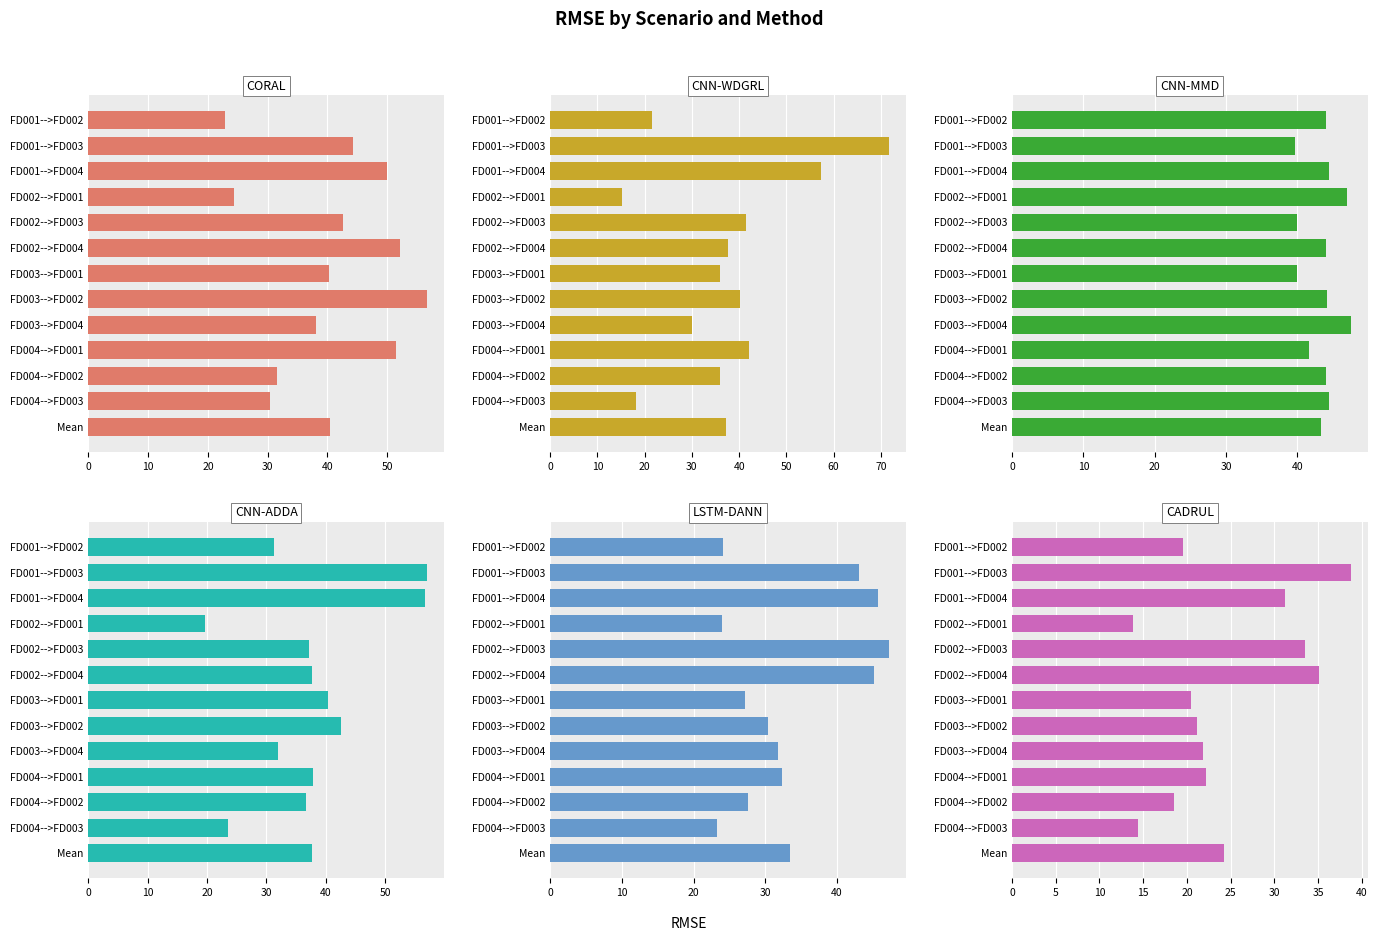

What is the difference between the second highest and minimum values in the LSTM-DANN series?

22.4